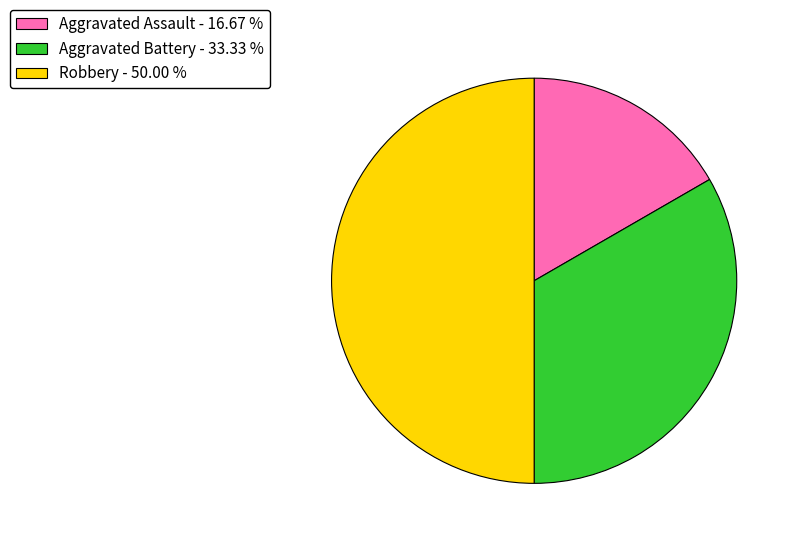

Which category has the smallest portion of the pie?

Aggravated Assault